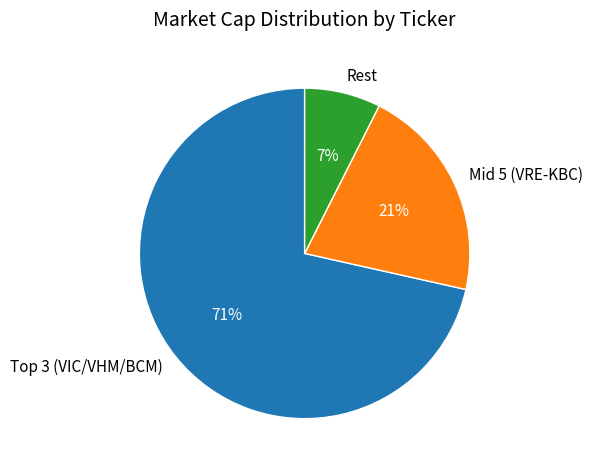

Count the number of slices in the pie.

3